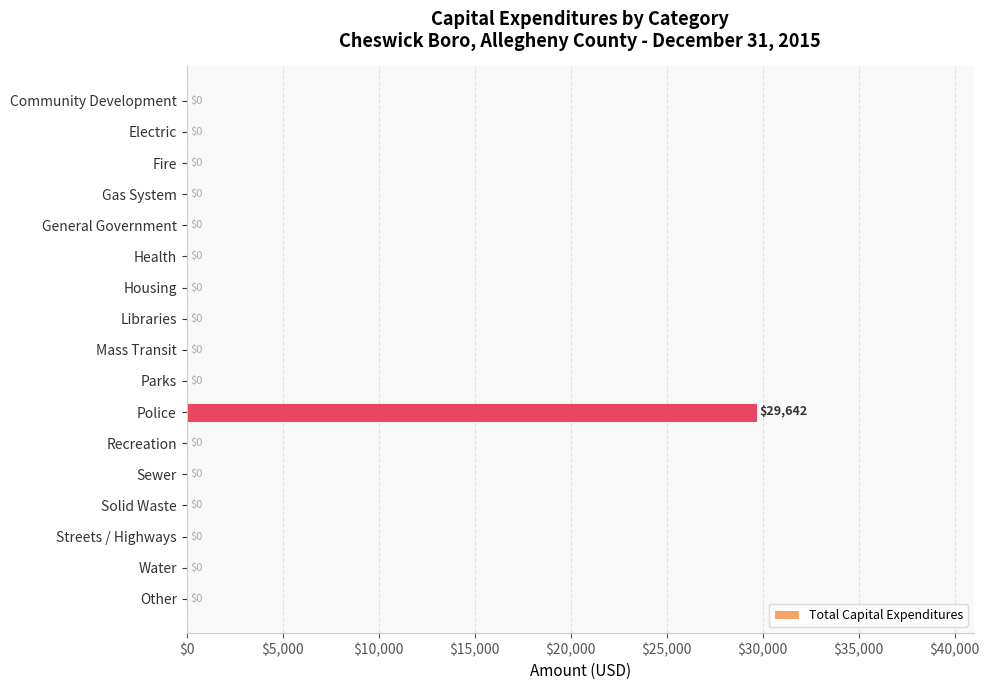

What is the change in value from General Government to Police?

+29642